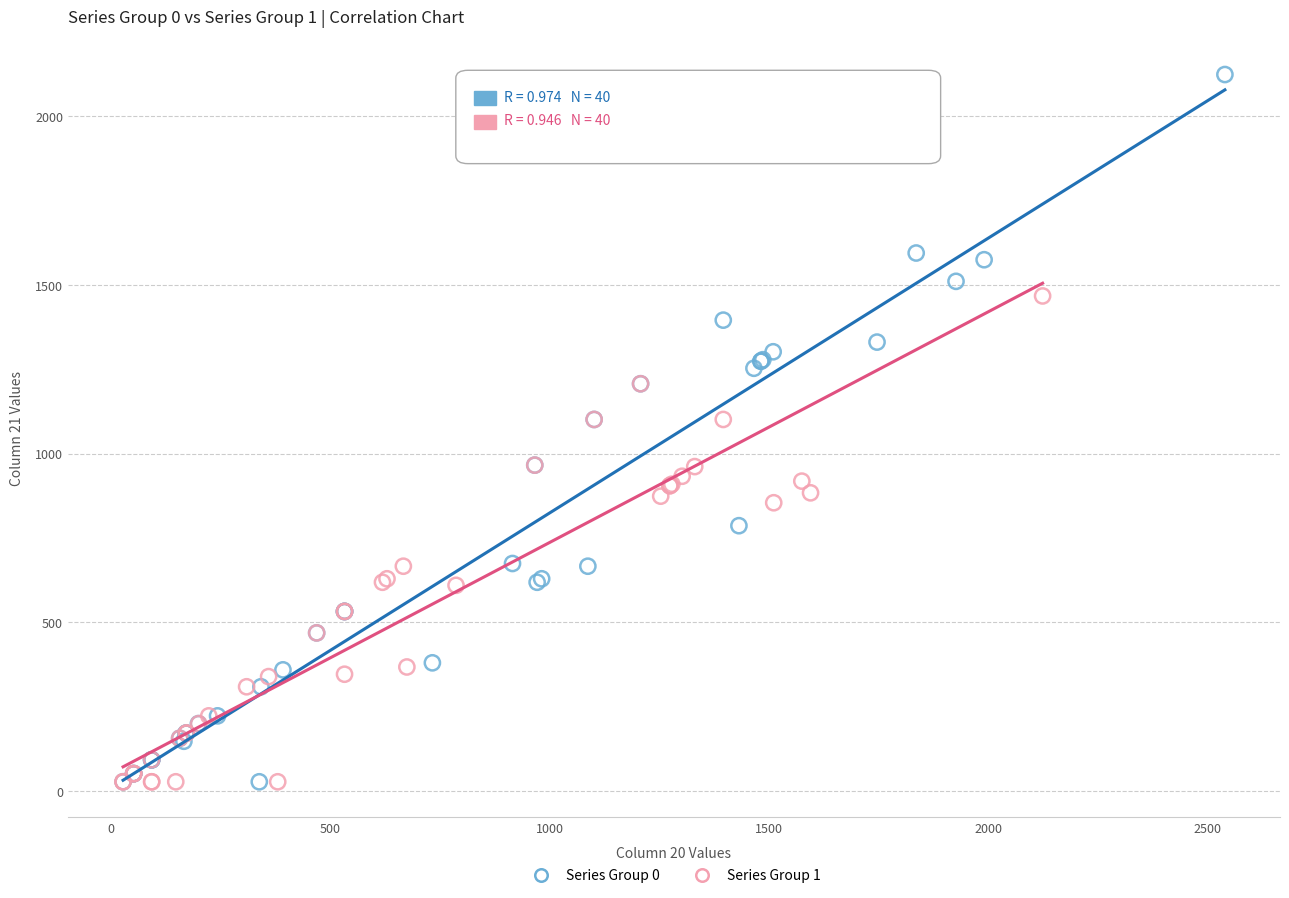

Which series contains the highest Y value?

Series Group 0